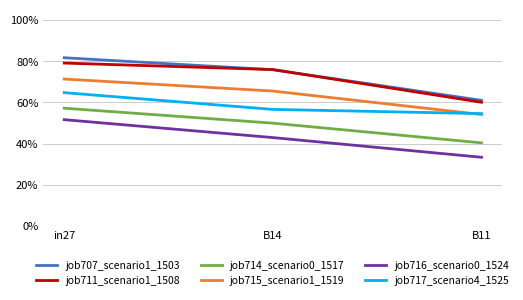

Rank the series by their maximum value, from lowest to highest.

job716_scenario0_1524, job714_scenario0_1517, job717_scenario4_1525, job715_scenario1_1519, job711_scenario1_1508, job707_scenario1_1503